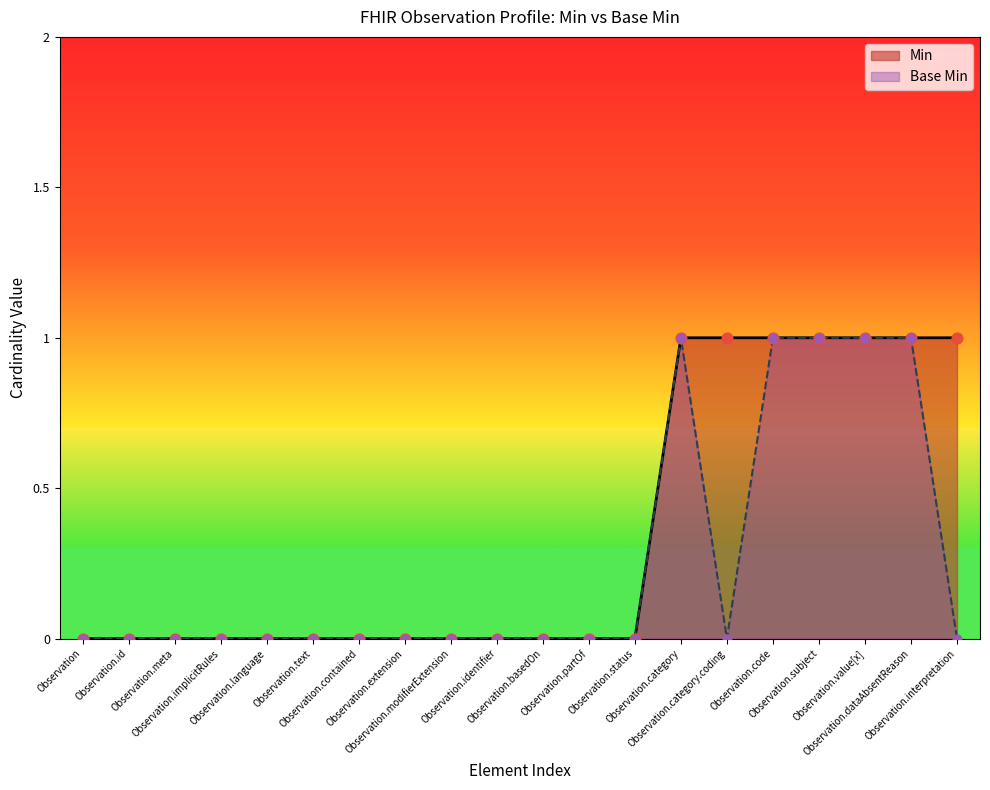

Which series reaches the maximum Y coordinate?

Min